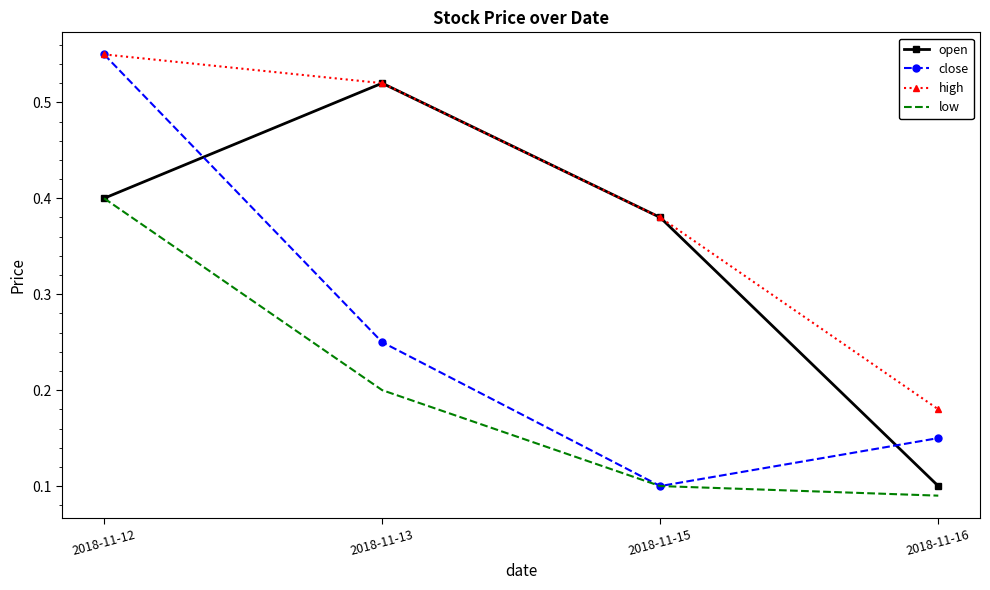

Is it true that high equals 0.7 at 2018-11-13?

False